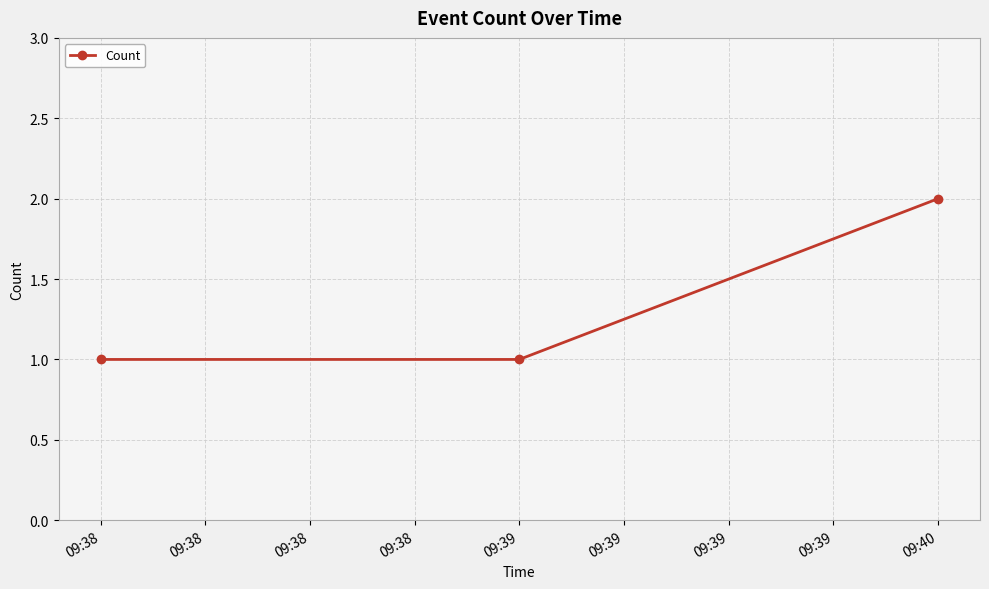

Approximately how many times larger is the value at 09:40 compared to 09:39?

2.0